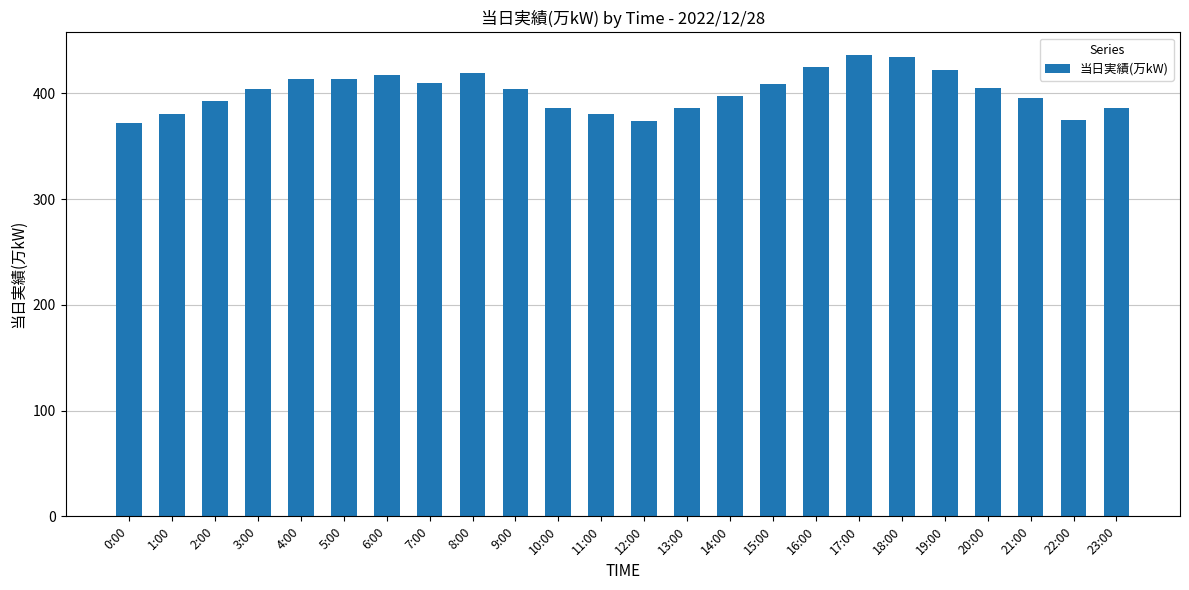

What position from the left is 7:00?

8